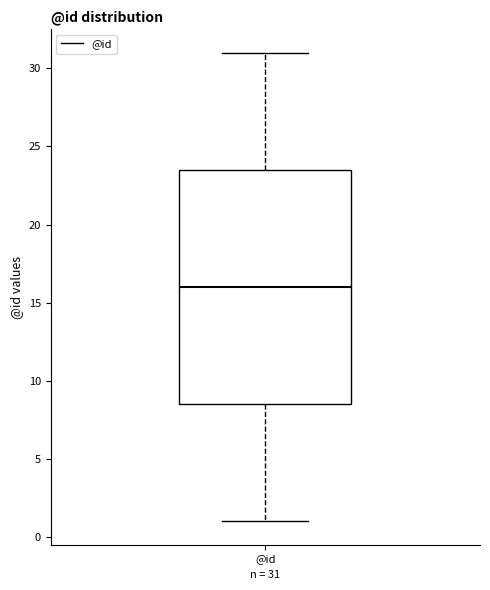

Where does the upper whisker of the box for @id end on the y-axis? The values are not printed on the chart, so give them approximately, as read against the axis.

31.0